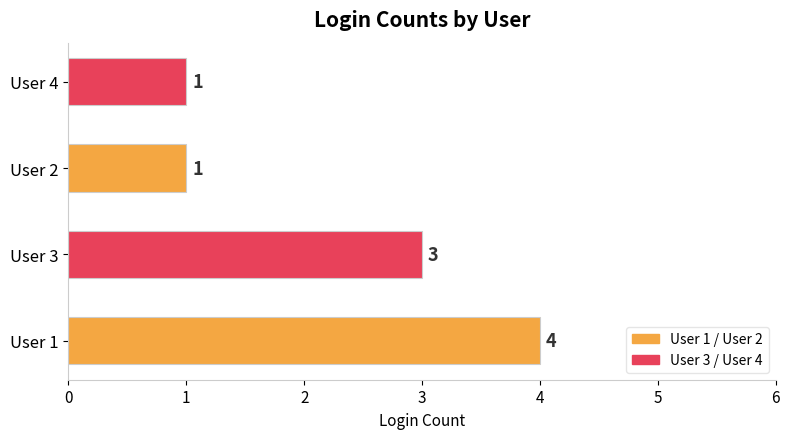

What is the sum of all values?

9